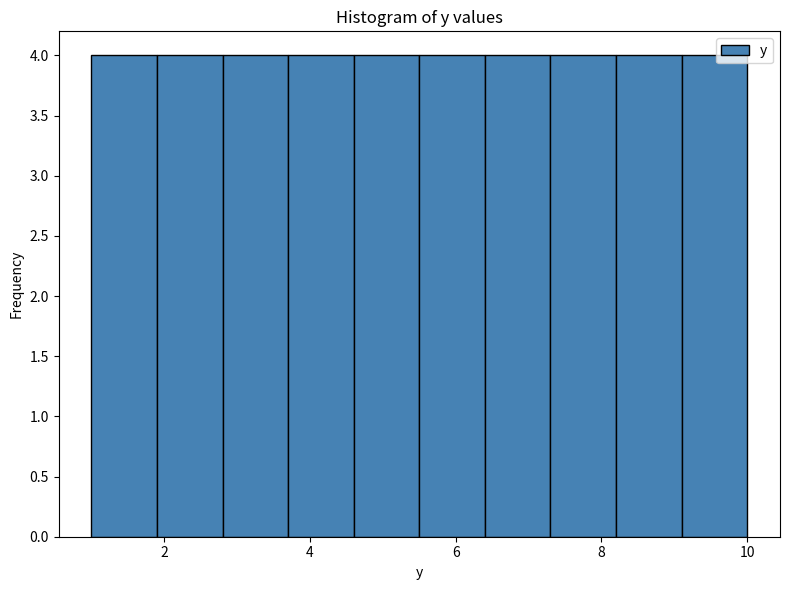

Reading left to right, list every bar in this chart as the range it spans on the x-axis followed by its height. Neither the bar edges nor the heights are printed on the chart, so give them approximately, as read against the axes.

1.0 to 1.9: 4
1.9 to 2.8: 4
2.8 to 3.7: 4
3.7 to 4.6: 4
4.6 to 5.5: 4
5.5 to 6.4: 4
6.4 to 7.3: 4
7.3 to 8.2: 4
8.2 to 9.1: 4
9.1 to 10.0: 4